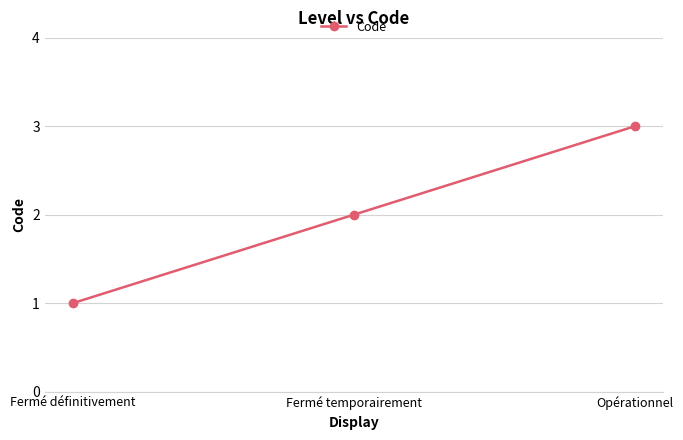

Reading left to right, transcribe all the data shown in this chart.

1	2	3